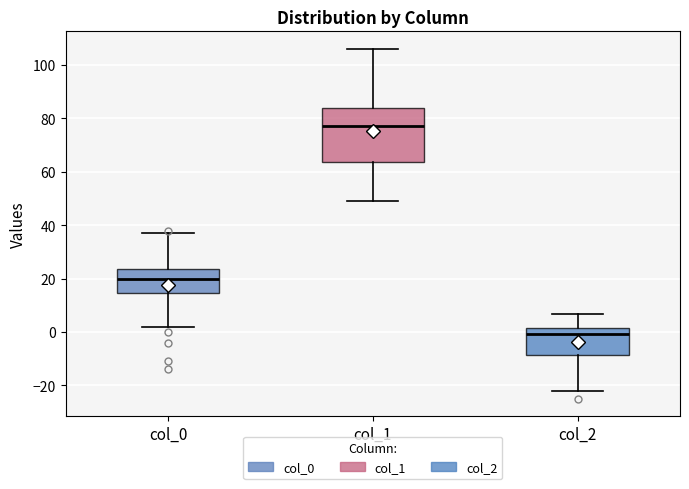

Reading left to right, transcribe this box plot: for each box, give where its median line is, the range the box spans, and where its two whiskers end, as read against the y-axis. The values are not printed on the chart, so give them approximately, as read against the axis.

col_0: median 20, box 14 to 24, whiskers 2 to 38
col_1: median 78, box 64 to 84, whiskers 50 to 106
col_2: median 0, box -8 to 2, whiskers -22 to 6